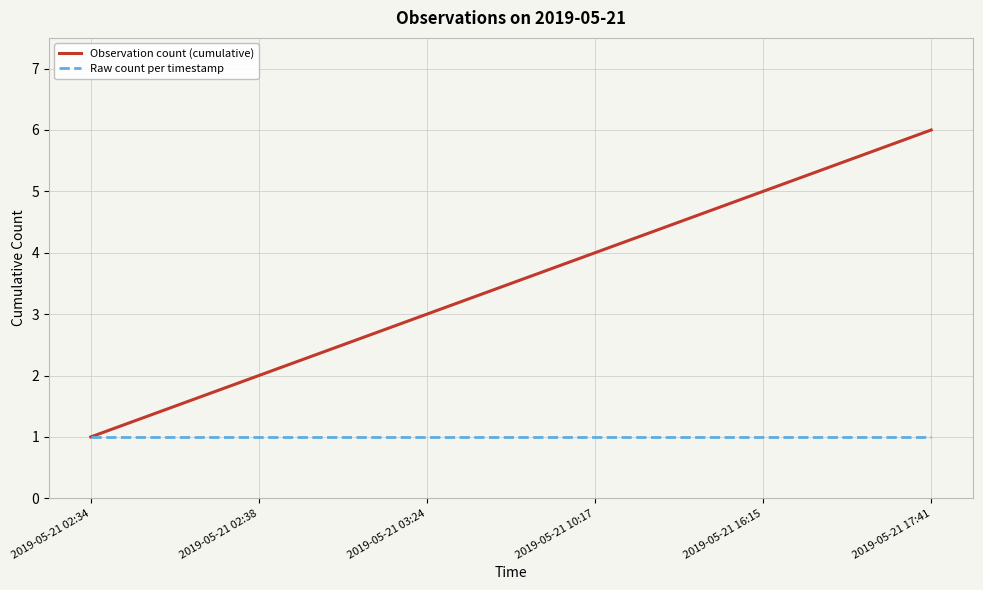

Reading left to right, transcribe all the data shown in this chart.

Observation count (cumulative): 2019-05-21 02:34=1	2019-05-21 02:38=2	2019-05-21 03:24=3	2019-05-21 10:17=4	2019-05-21 16:15=5	2019-05-21 17:41=6
Raw count per timestamp: 2019-05-21 02:34=1	2019-05-21 02:38=1	2019-05-21 03:24=1	2019-05-21 10:17=1	2019-05-21 16:15=1	2019-05-21 17:41=1